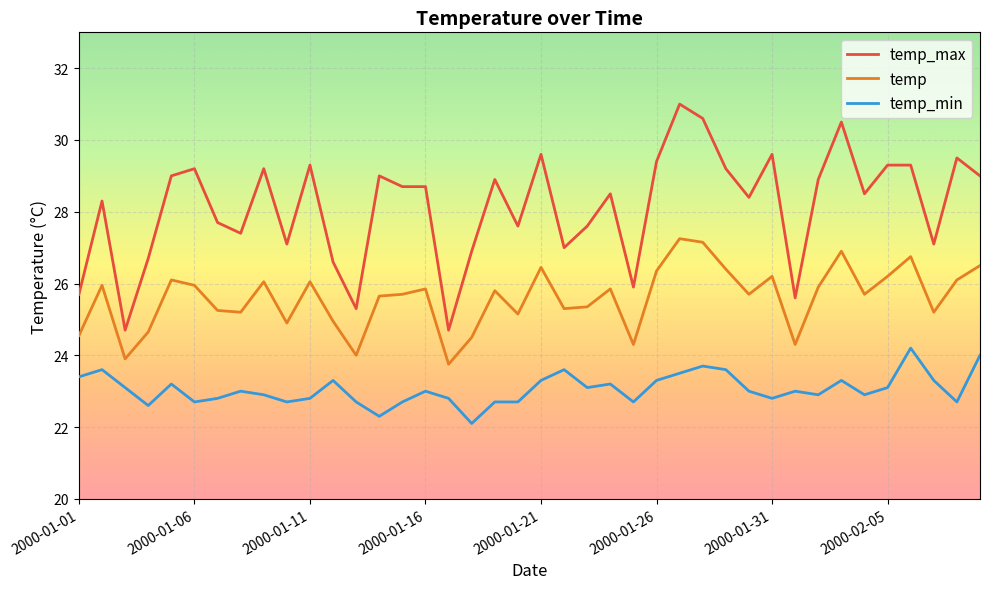

True or false: temp and temp_max intersect in this chart.

False